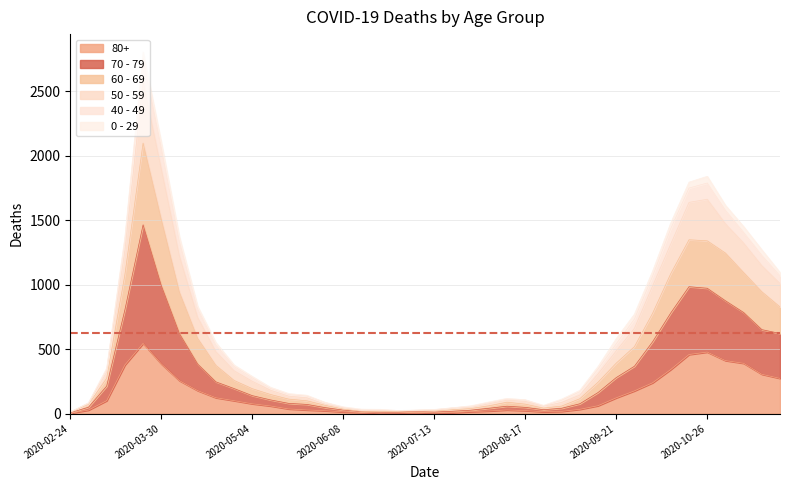

Between 2020-09-14 and 2020-03-16, which is larger?

2020-03-16